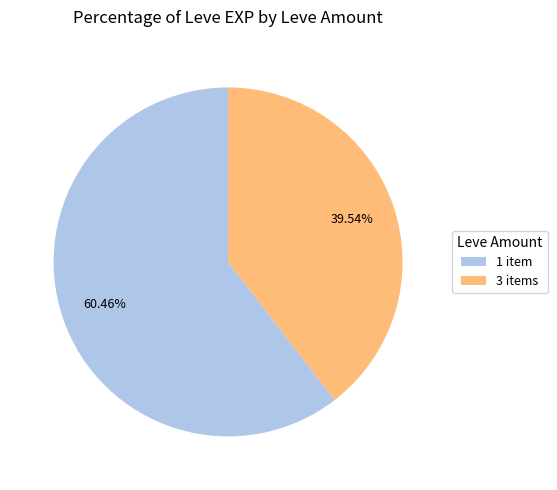

Do 1 item and 3 items together represent more than half of the pie?

Yes